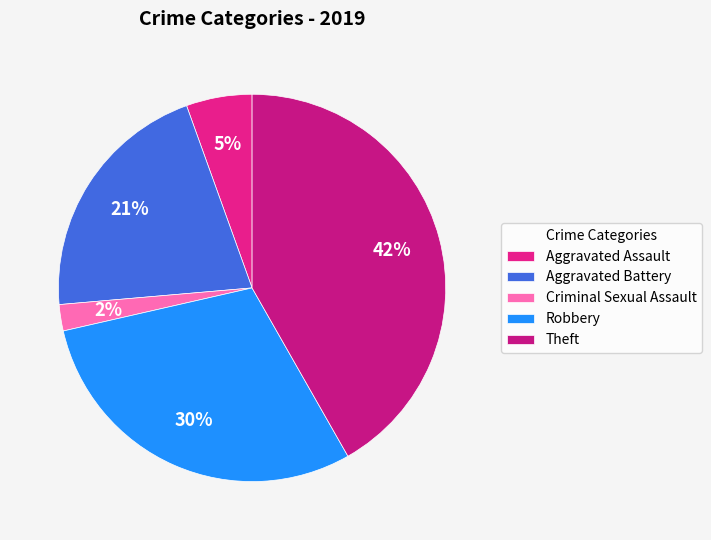

Combined, what portion of the pie is Aggravated Assault and Aggravated Battery?

26.4%